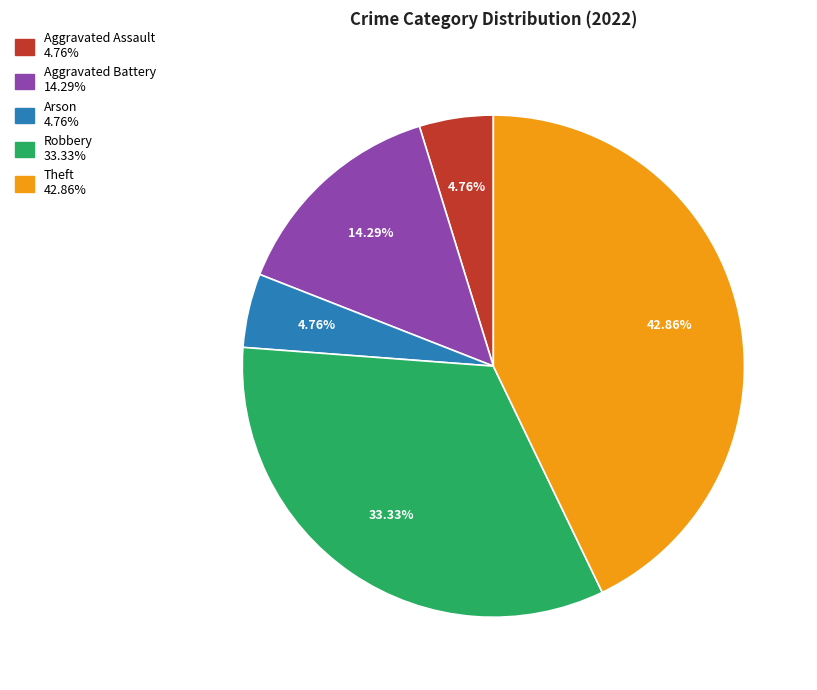

Which category has the biggest portion of the pie?

Theft